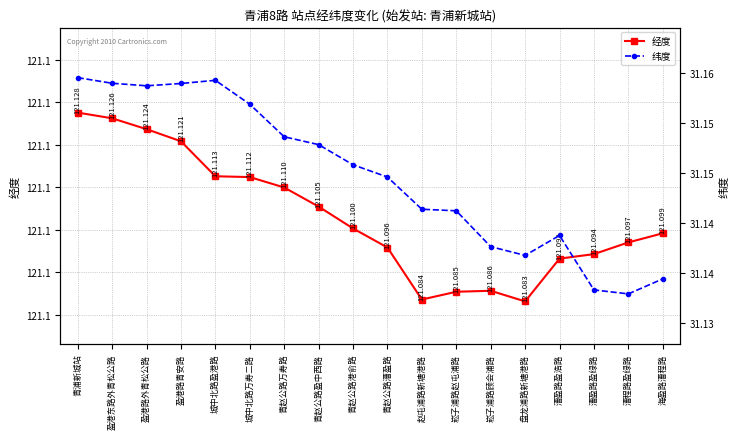

What position from the left is 青浦新城站?

1